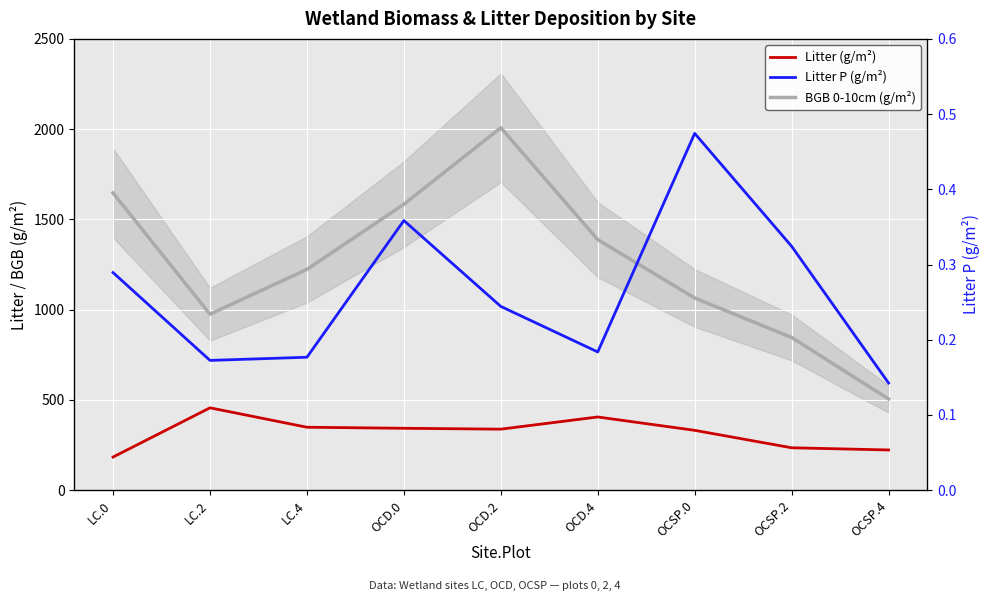

How many series are shown in this chart?

3